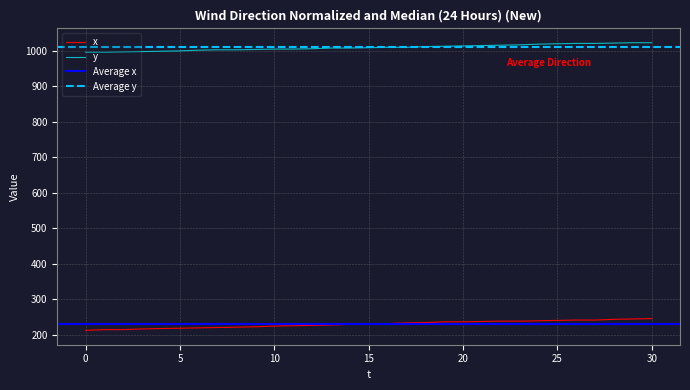

True or false: y and x intersect in this chart.

False